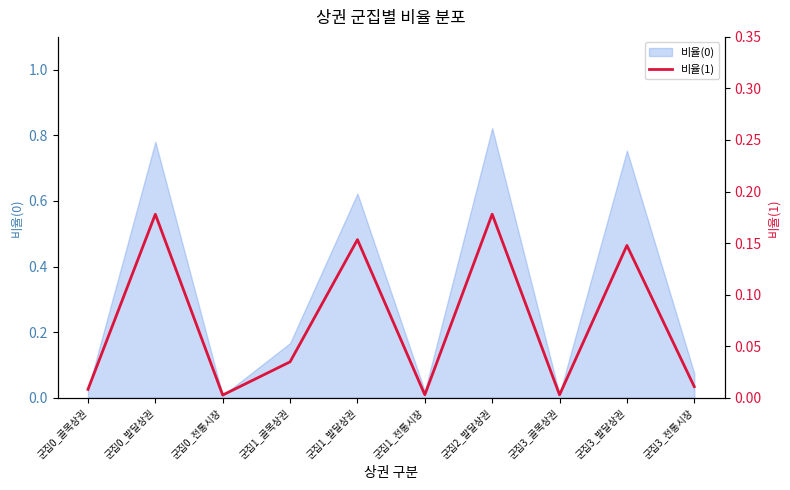

Which category has the highest value in the 비율(0) series?

군집2_발달상권